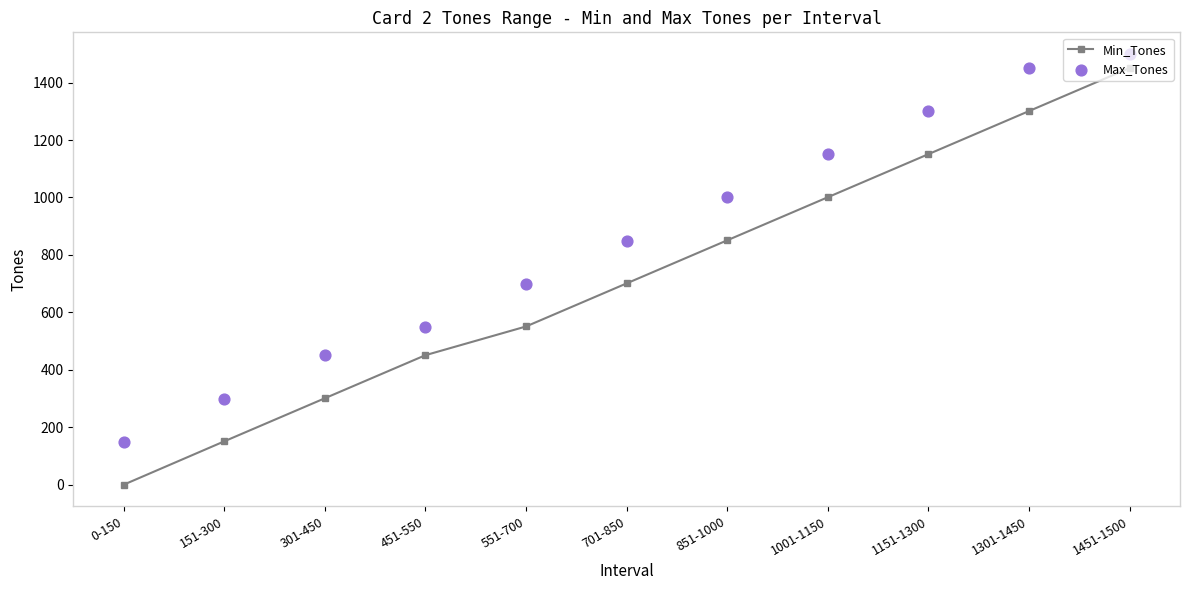

What is the total value across all series at 1151-1300?

2451